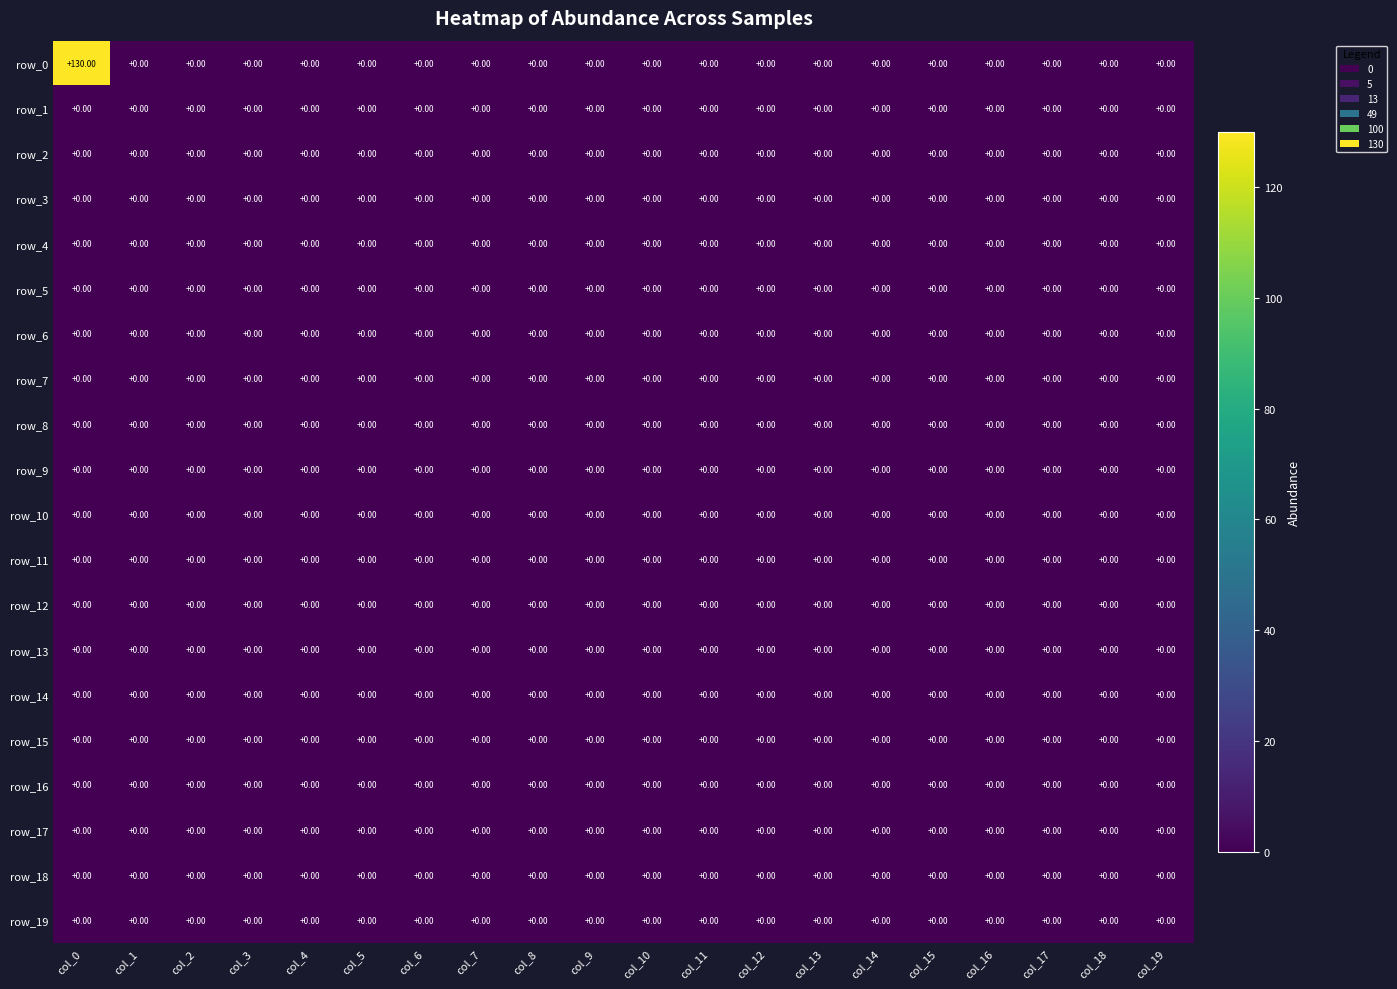

How many series are shown in this chart?

20